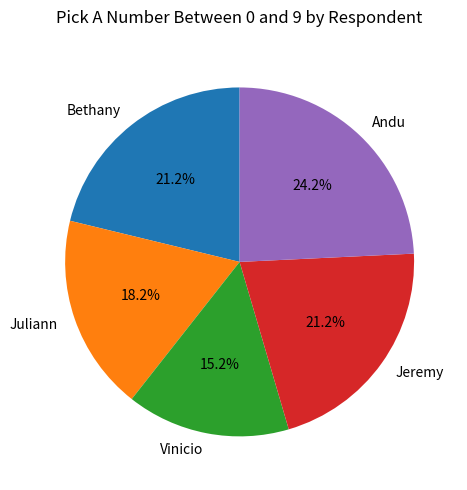

To the nearest percent, what is the average slice percentage?

20%